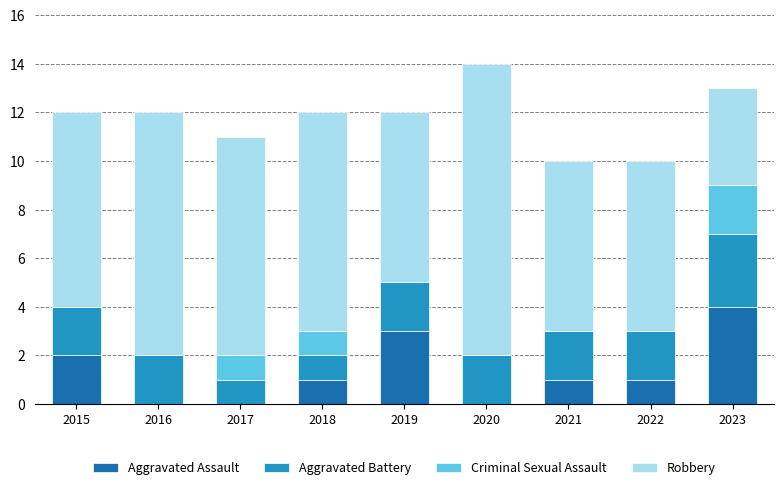

Count the number of categories in the chart.

9